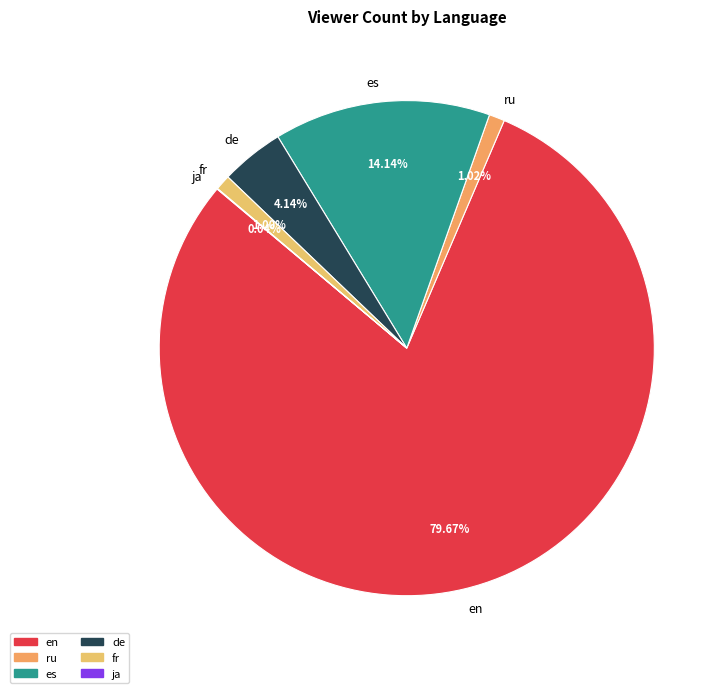

Is the sum of de and ru greater than half?

No